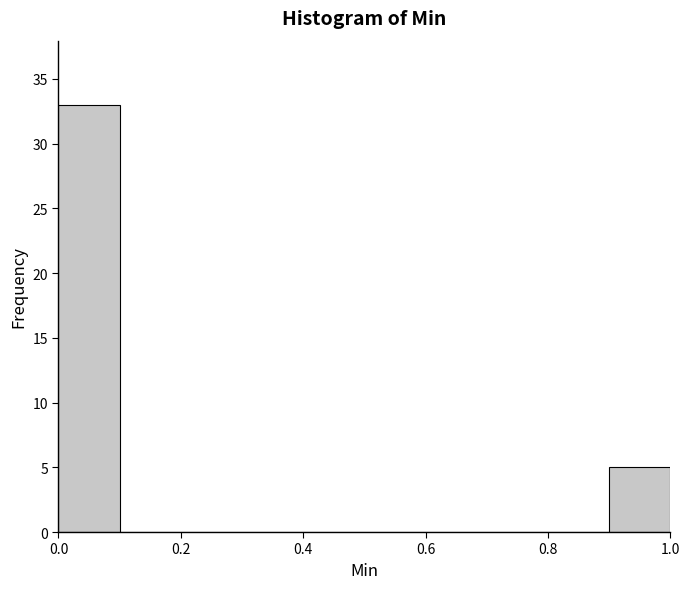

Reading left to right, transcribe this chart: for each bar, give the range it covers on the x-axis and its height. The values are not printed on the chart, so give them approximately, as read against the axis.

0.0 to 0.1: 33
0.1 to 0.2: 0
0.2 to 0.3: 0
0.3 to 0.4: 0
0.4 to 0.5: 0
0.5 to 0.6: 0
0.6 to 0.7: 0
0.7 to 0.8: 0
0.8 to 0.9: 0
0.9 to 1.0: 5